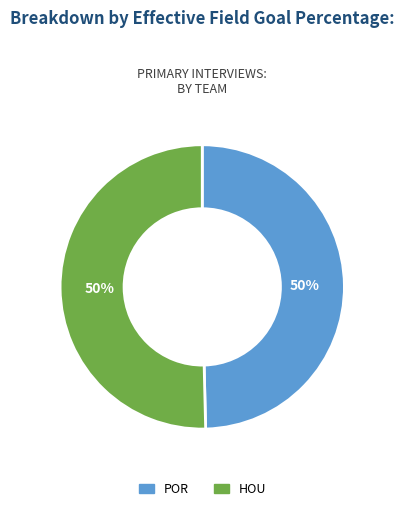

Is the sum of POR and HOU greater than half?

Yes